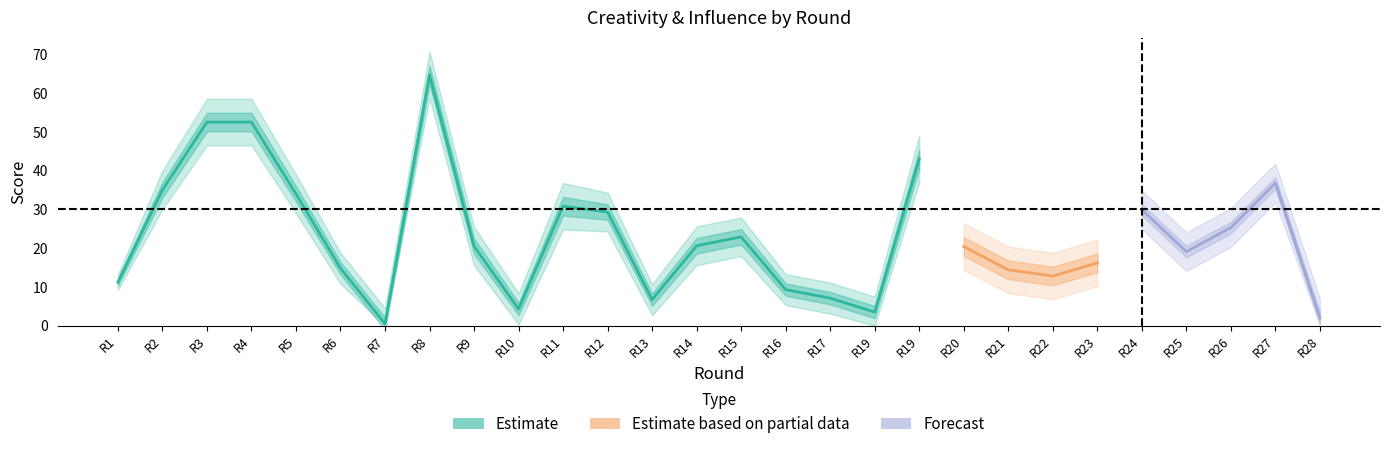

What is the difference between the highest and lowest values at 27?

14.8